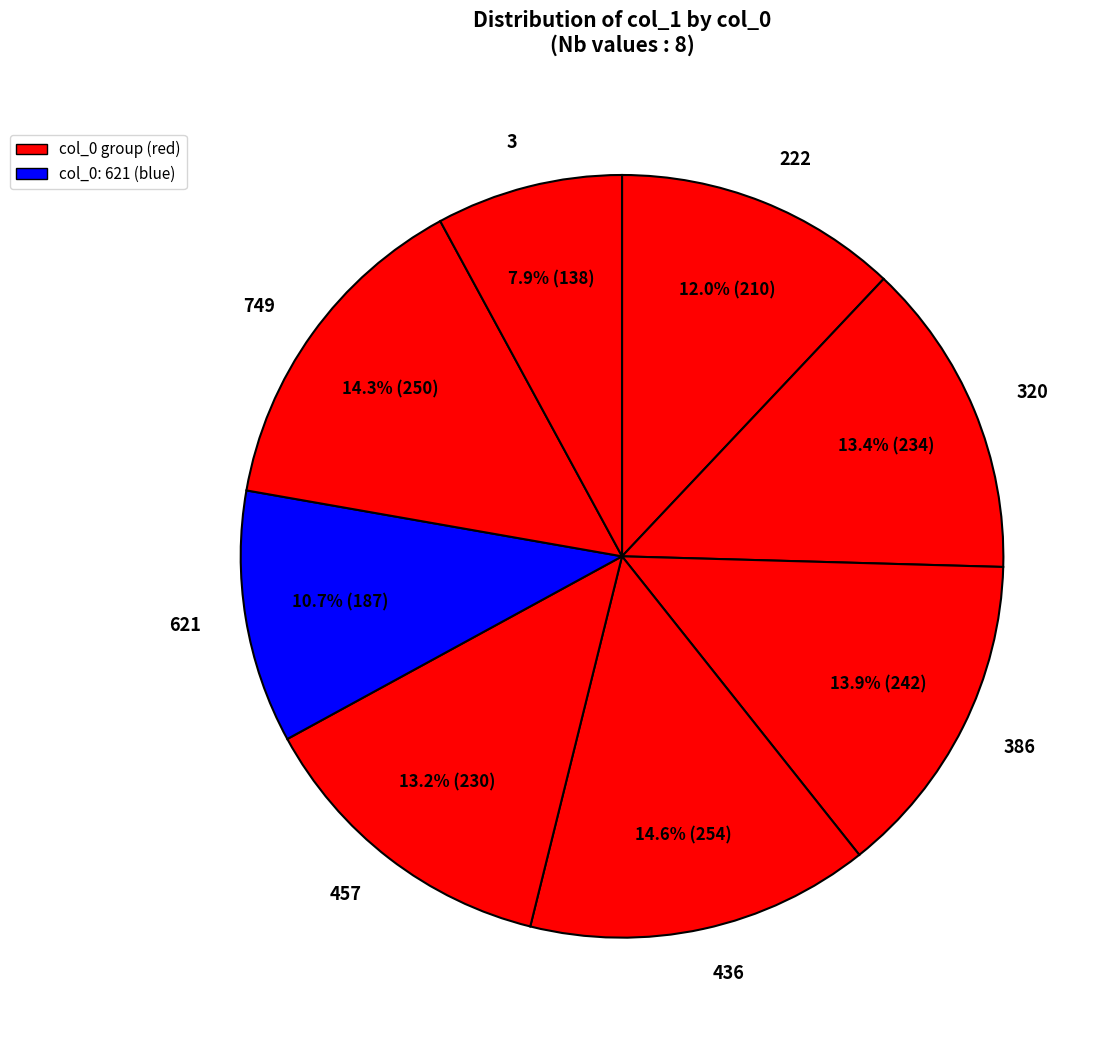

What percentage is the 386 slice, to the nearest percent?

14%